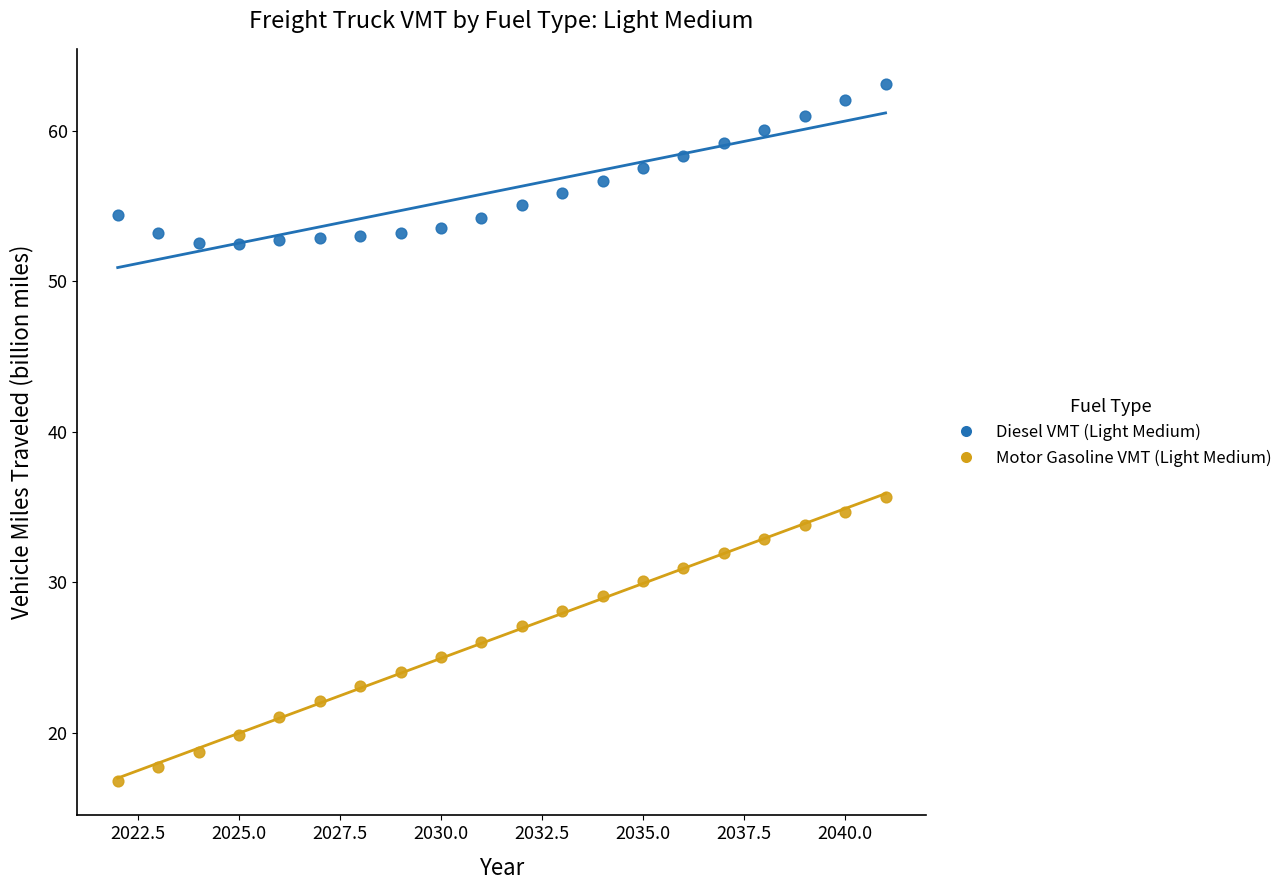

What are all the series names shown in the legend?

Diesel VMT (Light Medium), Motor Gasoline VMT (Light Medium)